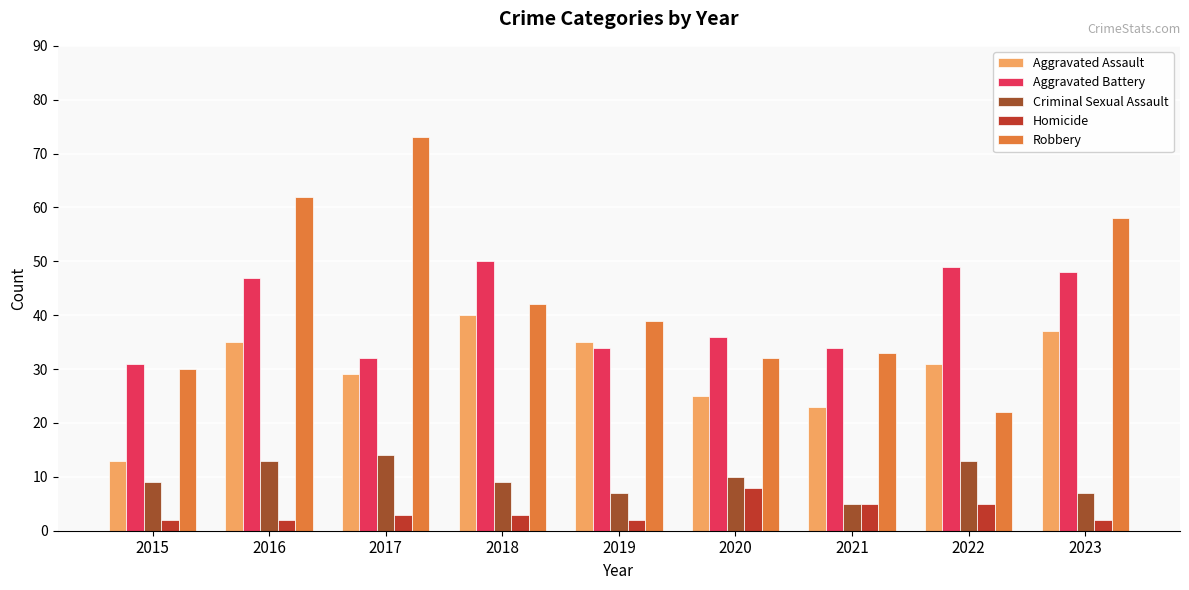

What is the total value across all series at 2017?

151